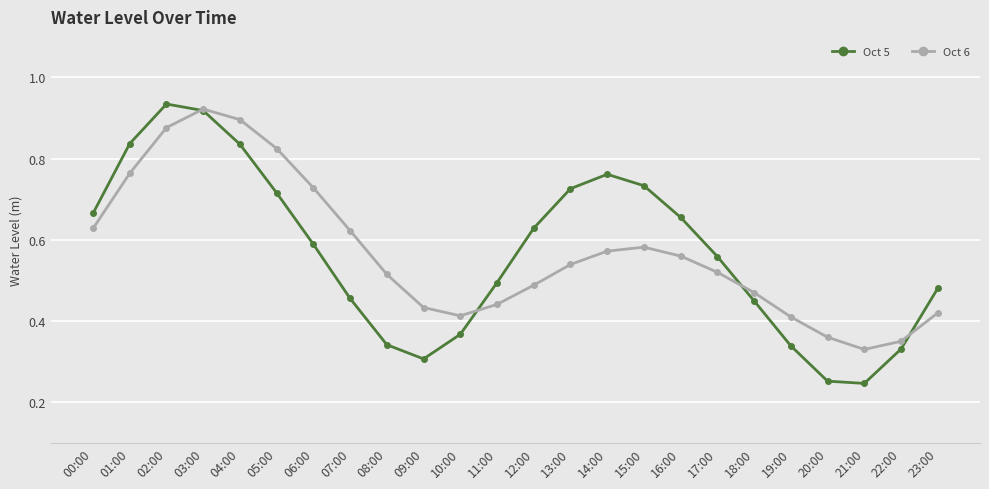

Which series changed the most between 15:00 and 17:00?

Oct 5